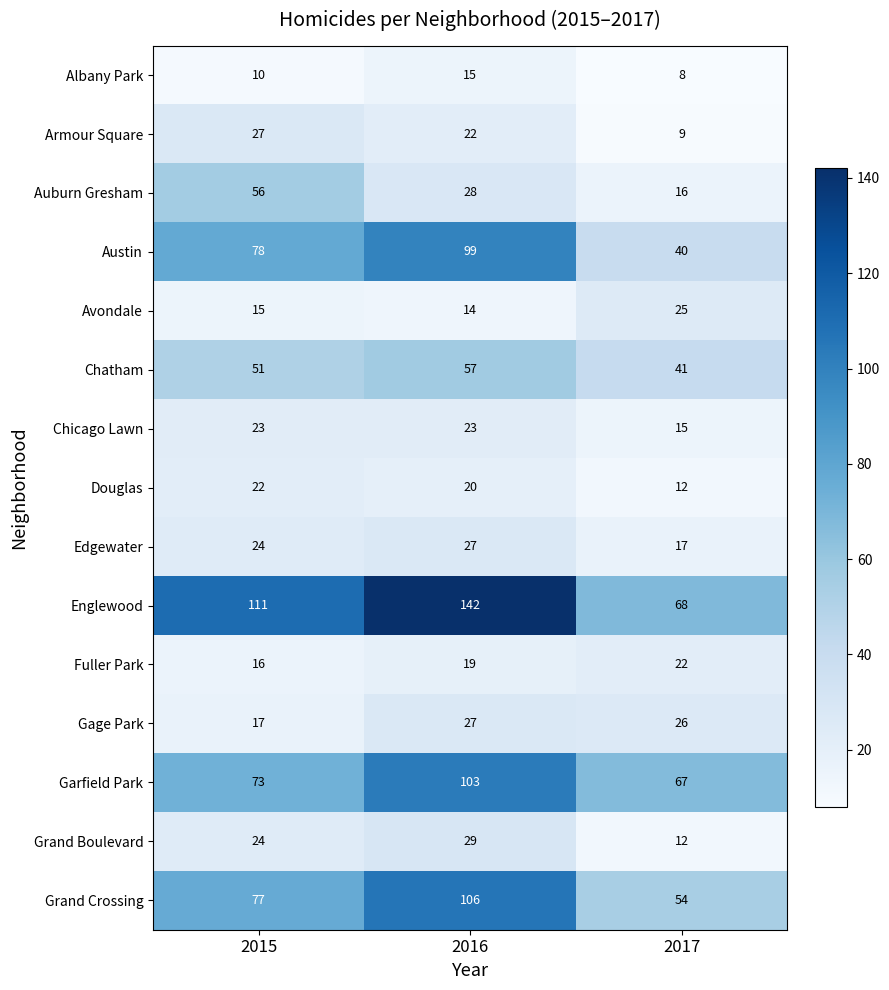

Which label corresponds to the smallest value in the chart?

2017